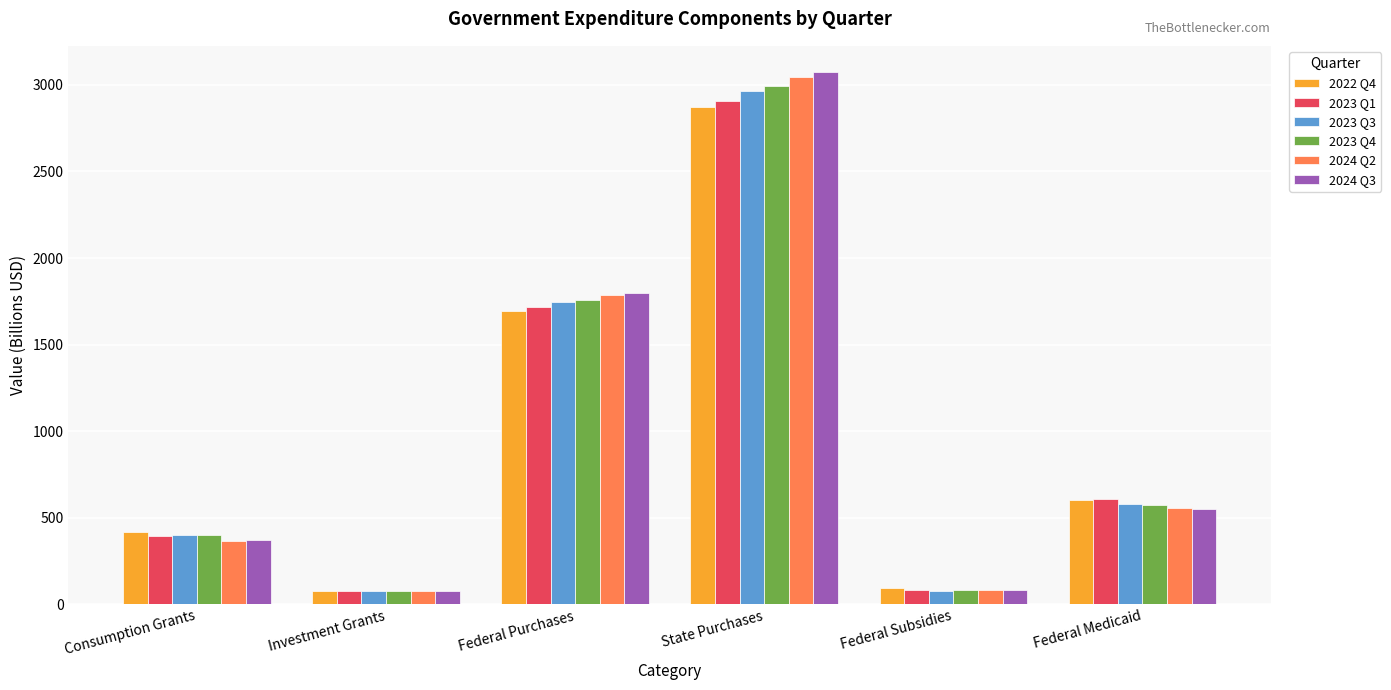

What is the label of the 1st bar from the left?

Consumption Grants